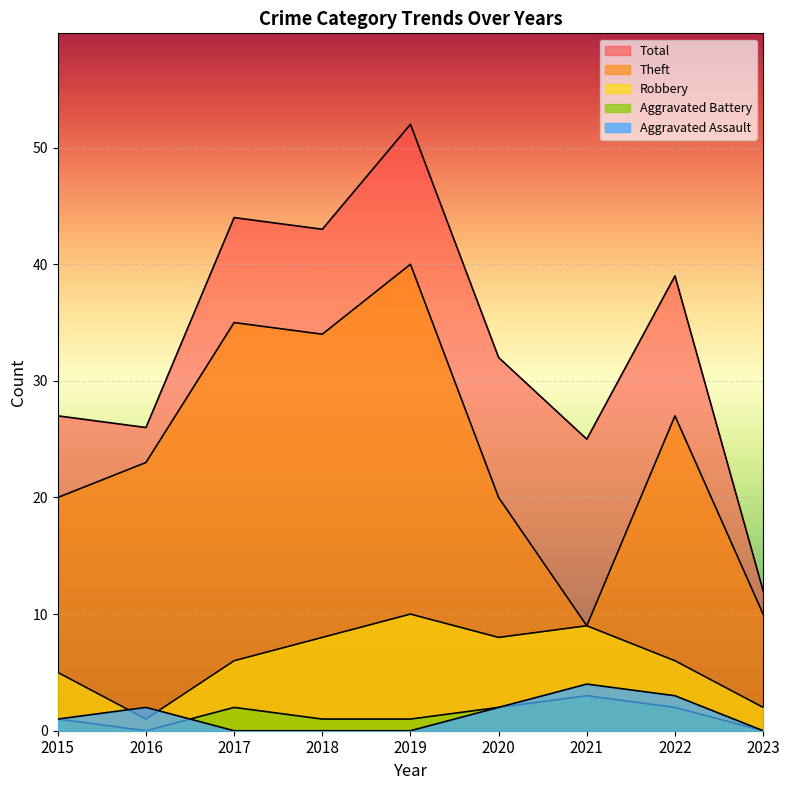

What is the minimum value for Theft?

9